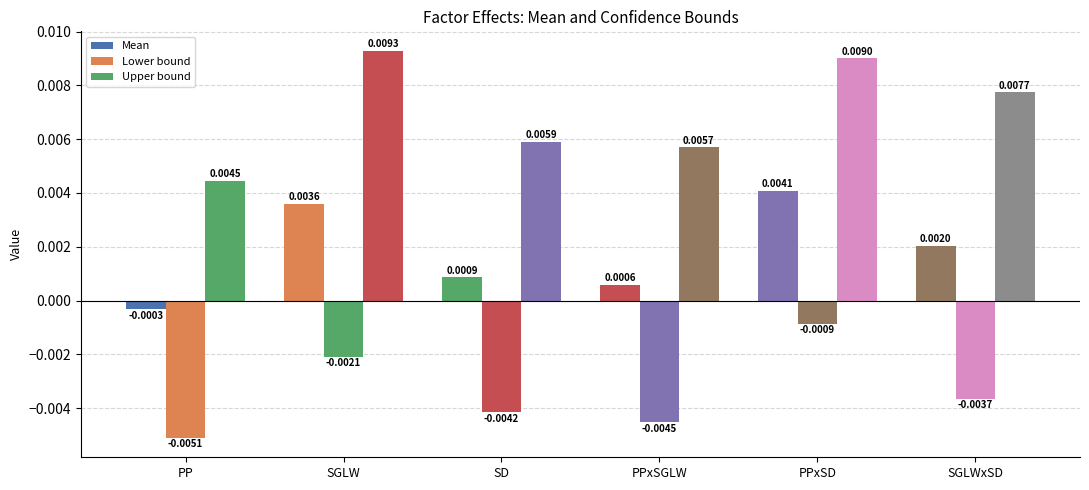

How many bars are there in total?

18